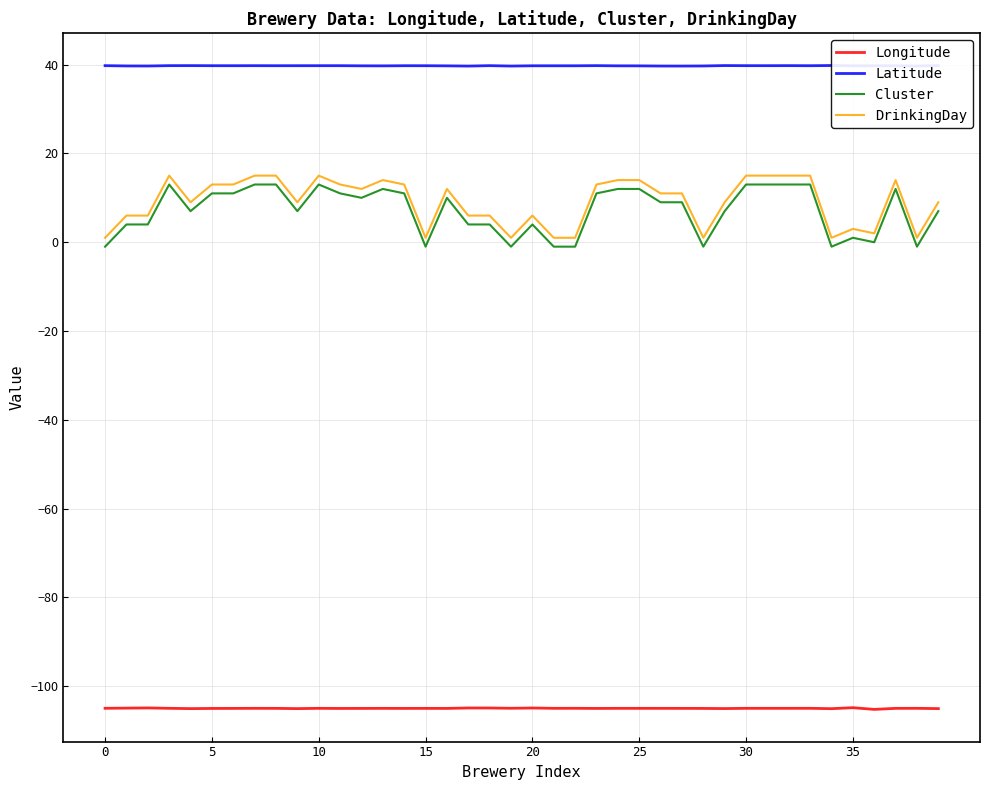

True or false: DrinkingDay and Cluster intersect in this chart.

False